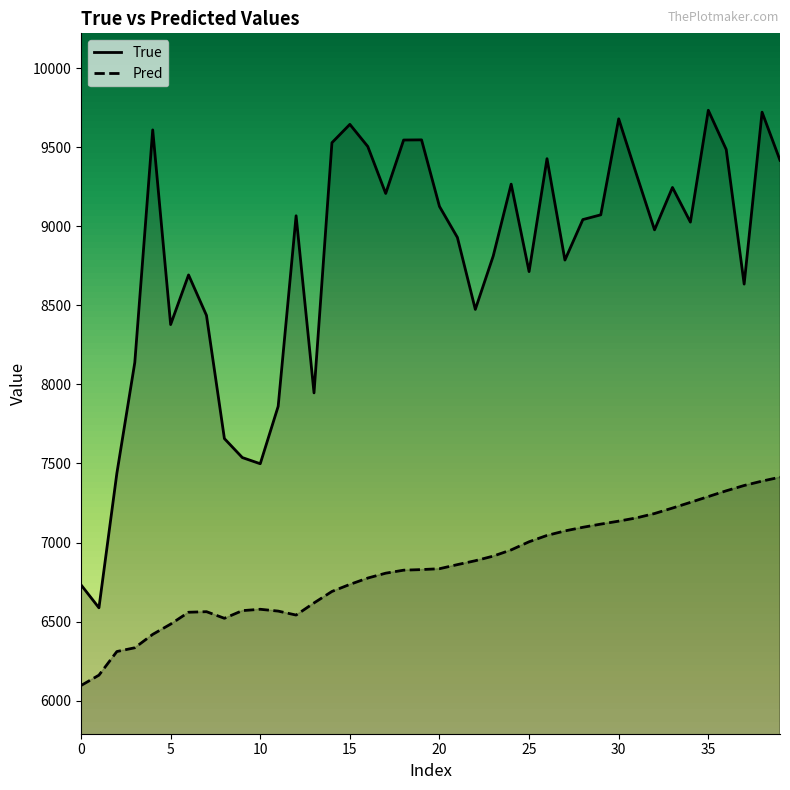

Does the chart display data point markers on the line(s)?

No